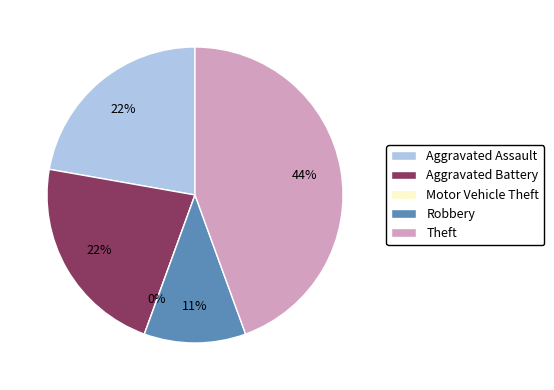

Which slice is the largest?

Theft